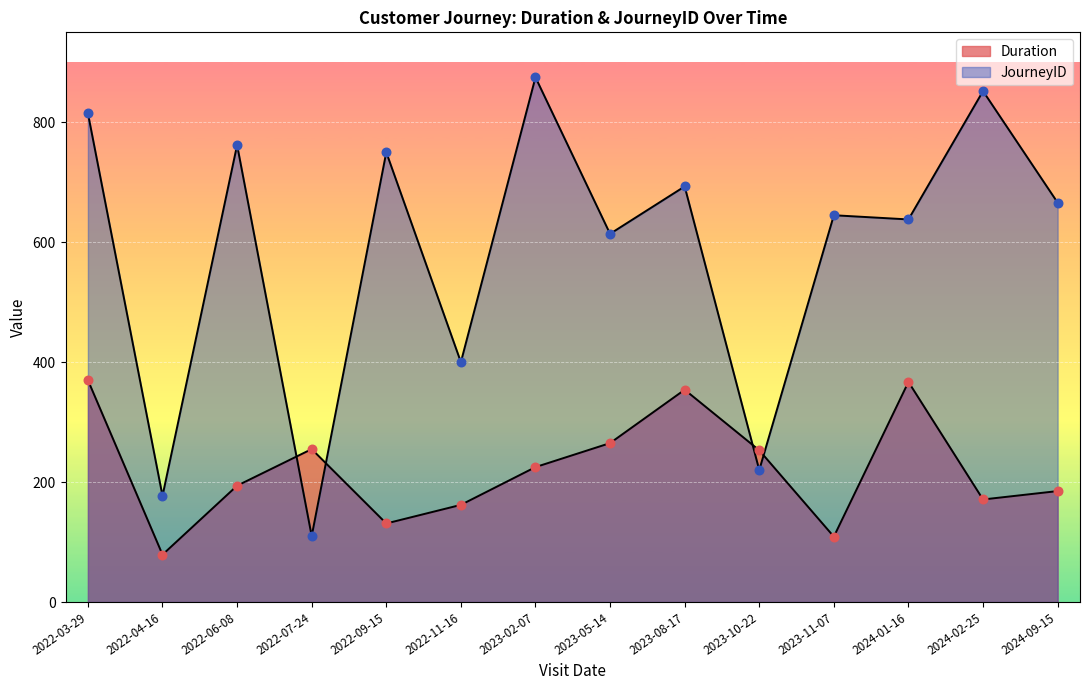

At how many categories does at least one series exceed 517?

10